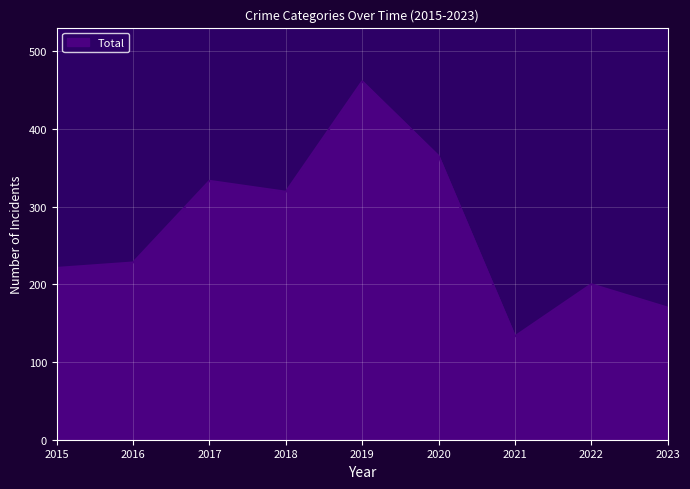

At which label is the value closest to 297?

2018